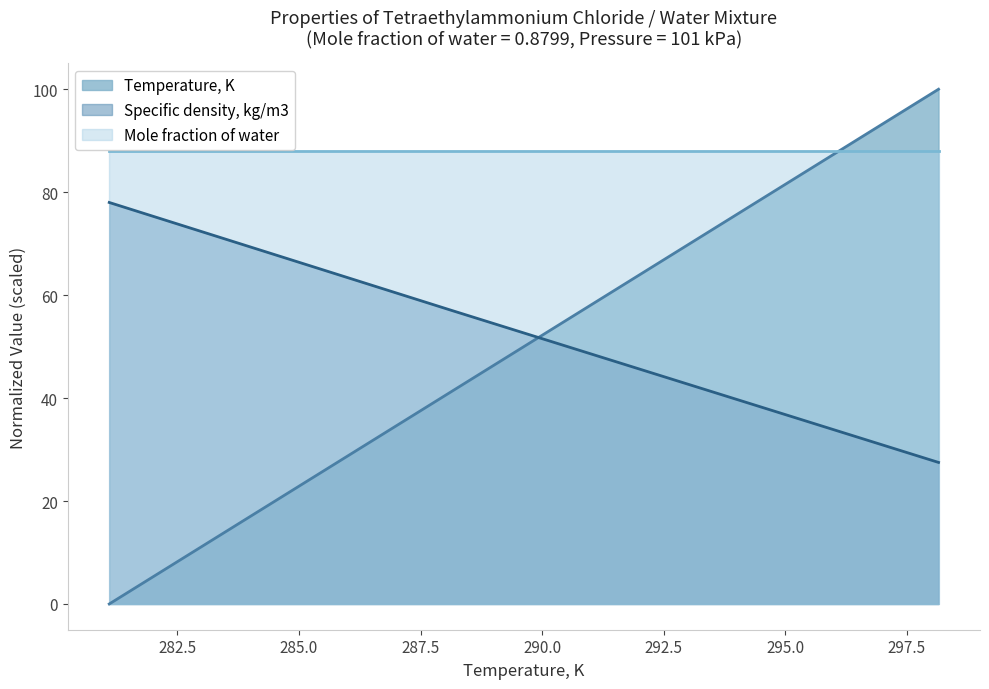

Which series has the largest total across all categories?

Mole fraction of water